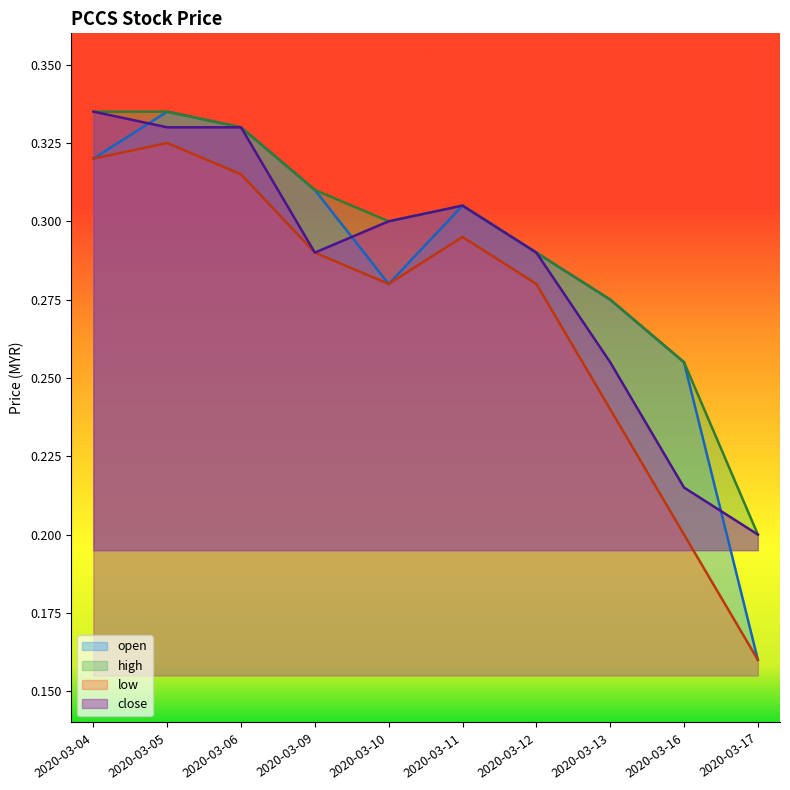

How many series are shown in this chart?

4